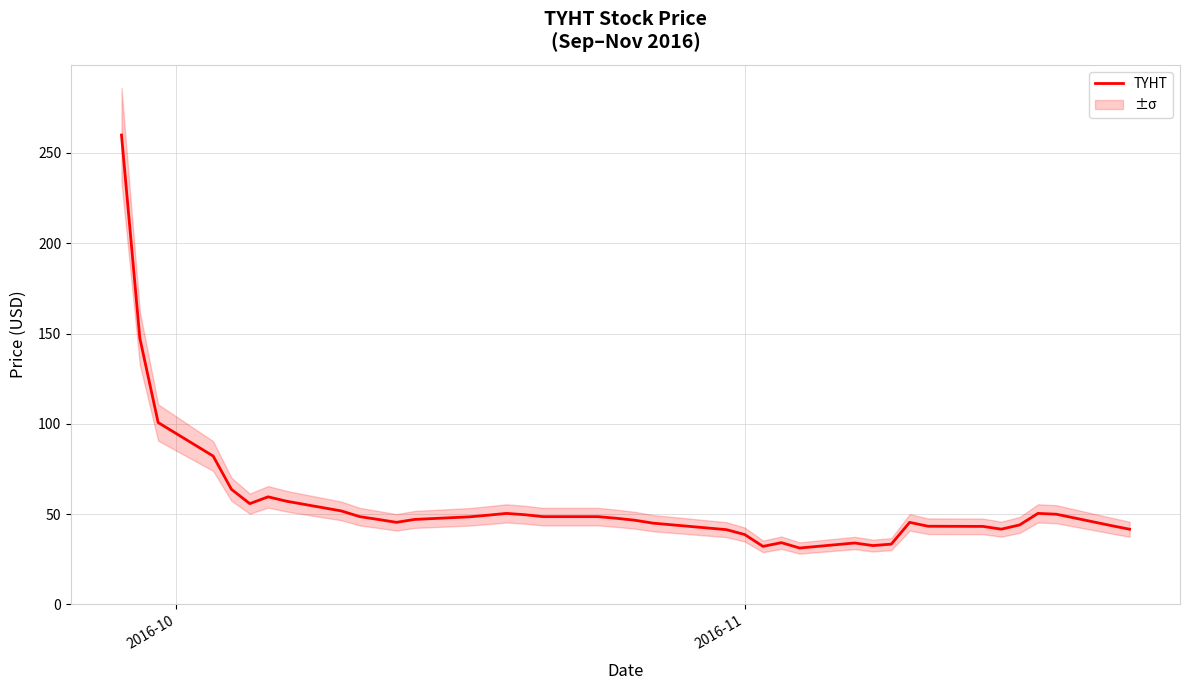

Does the chart have visible grid lines?

Yes